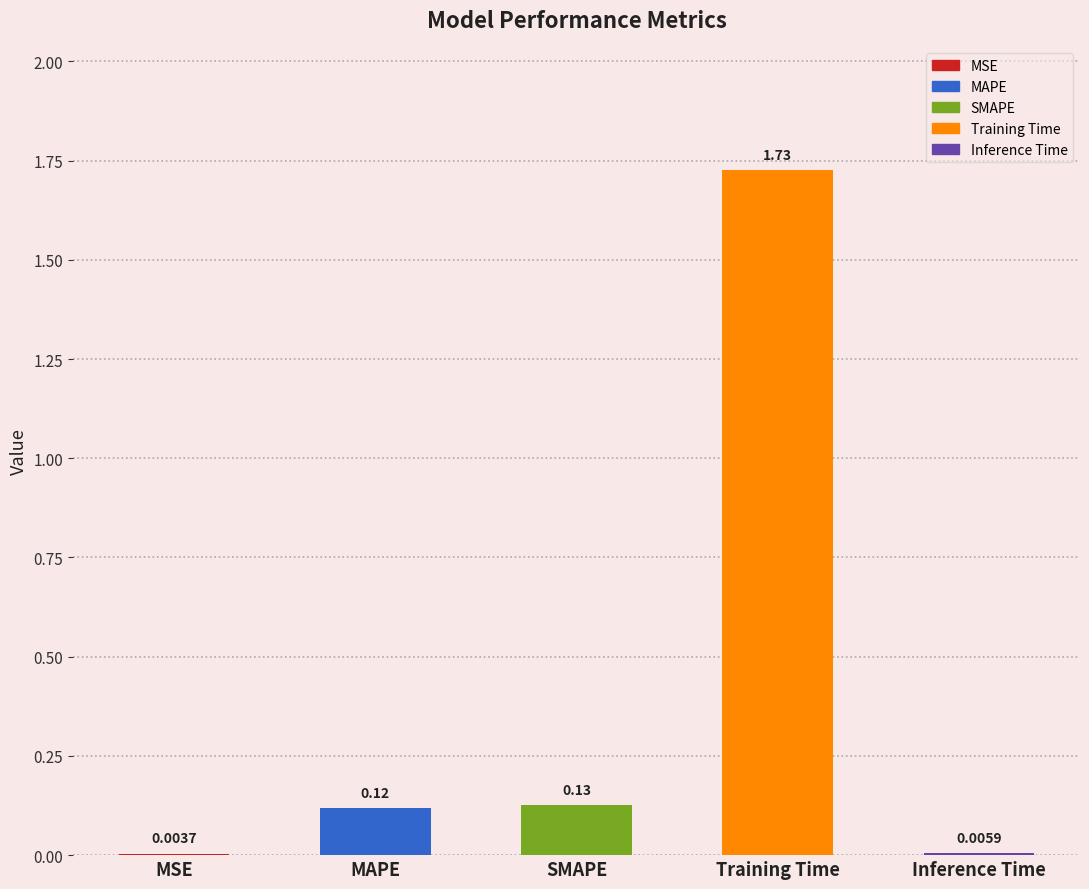

Which label corresponds to the largest value in the chart?

Training Time